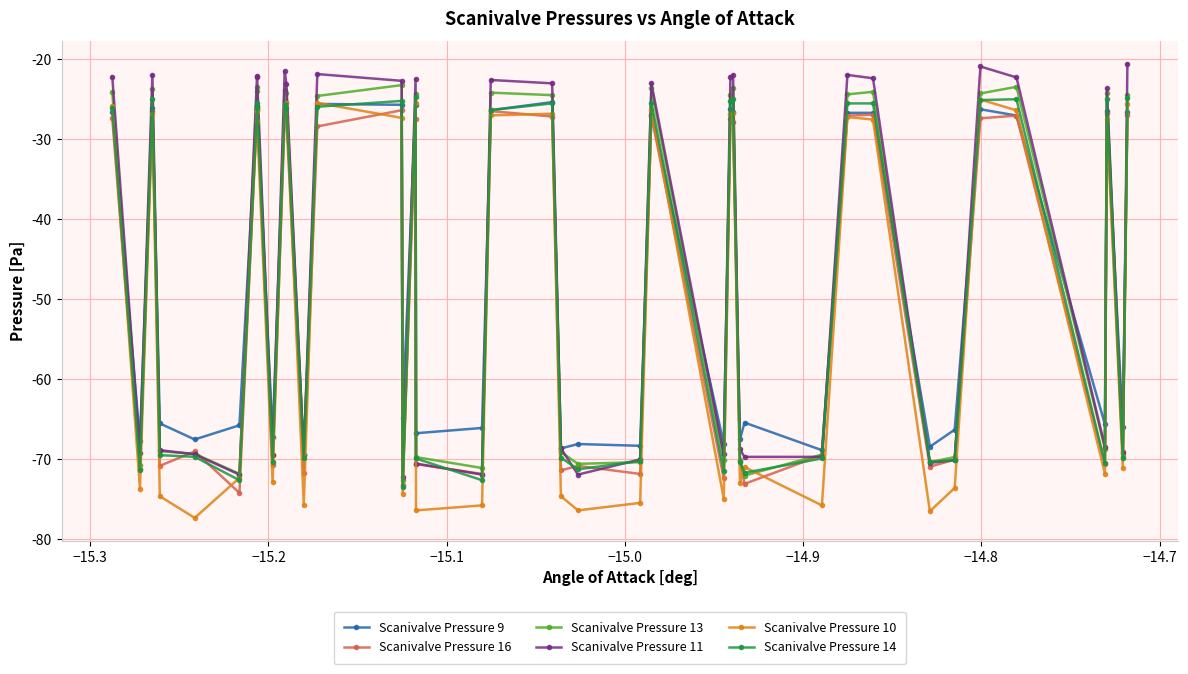

What is the value of the Scanivalve Pressure 13 point at the 34th from the left?

-69.7